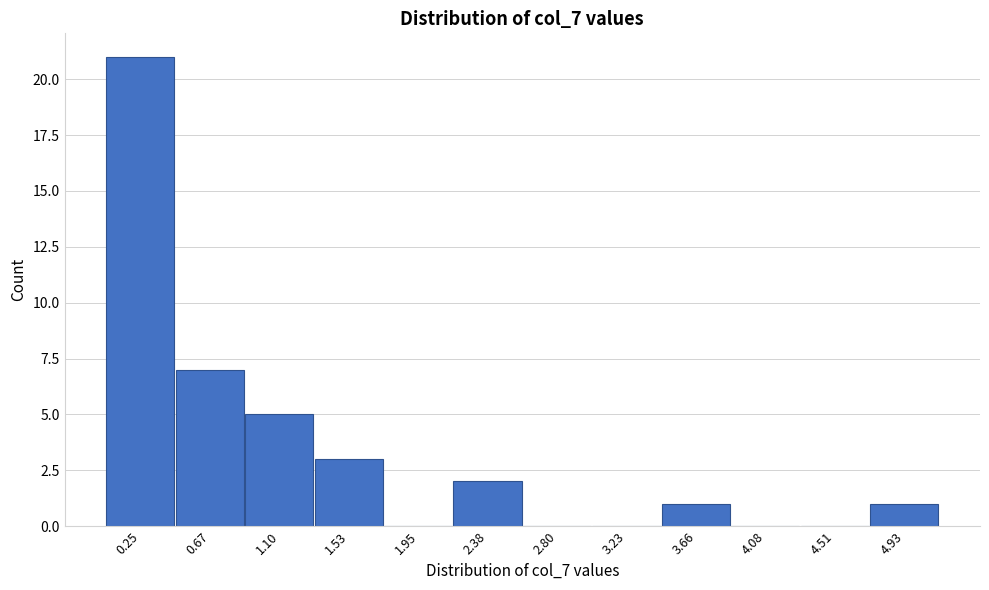

Reading left to right, transcribe this chart: for each bar, give the range it covers on the x-axis and its height. Neither the bar edges nor the heights are printed on the chart, so give them approximately, as read against the axes.

0.05 to 0.45: 21
0.45 to 0.90: 7
0.90 to 1.30: 5
1.30 to 1.75: 3
1.75 to 2.15: 0
2.15 to 2.60: 2
2.60 to 3.00: 0
3.00 to 3.45: 0
3.45 to 3.85: 1
3.85 to 4.30: 0
4.30 to 4.70: 0
4.70 to 5.15: 1